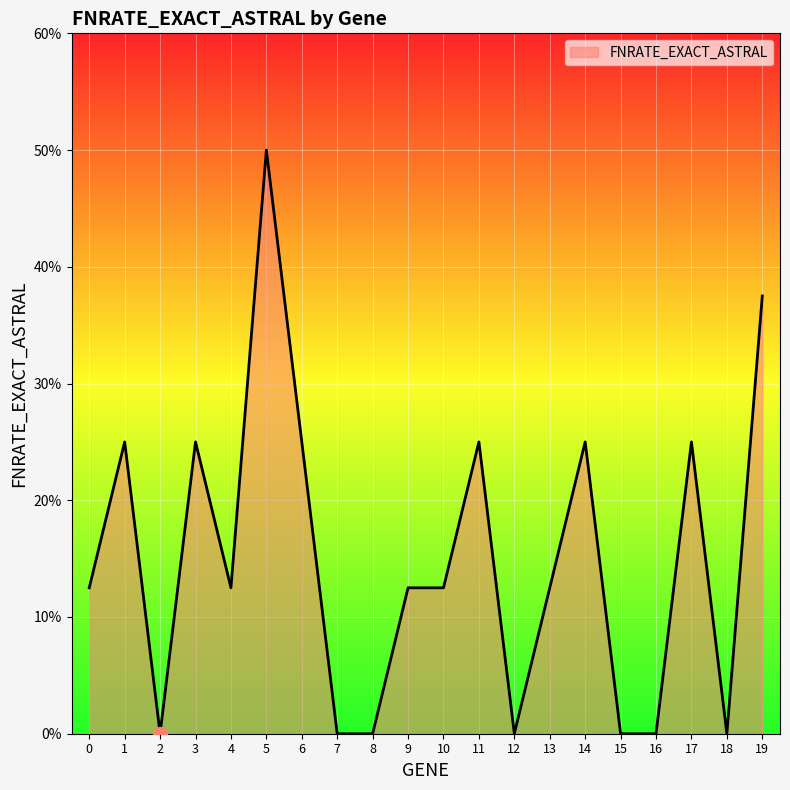

Where is the first local maximum?

1